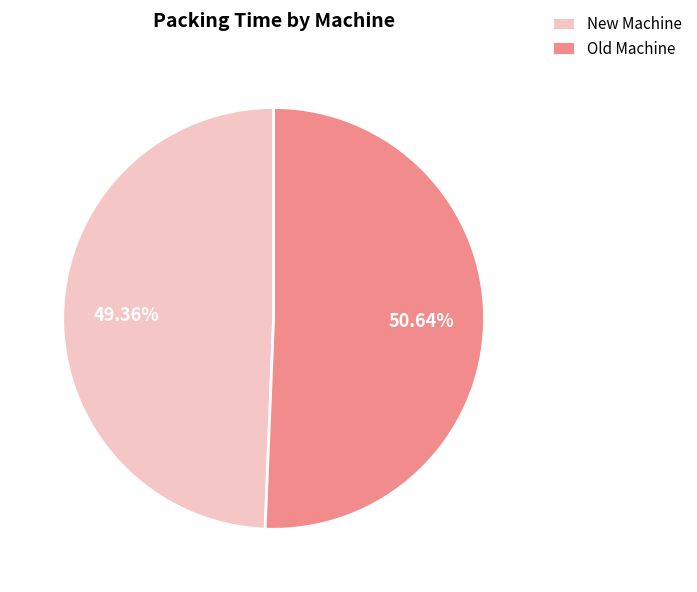

Combined, do New Machine and Old Machine account for over 50%?

Yes